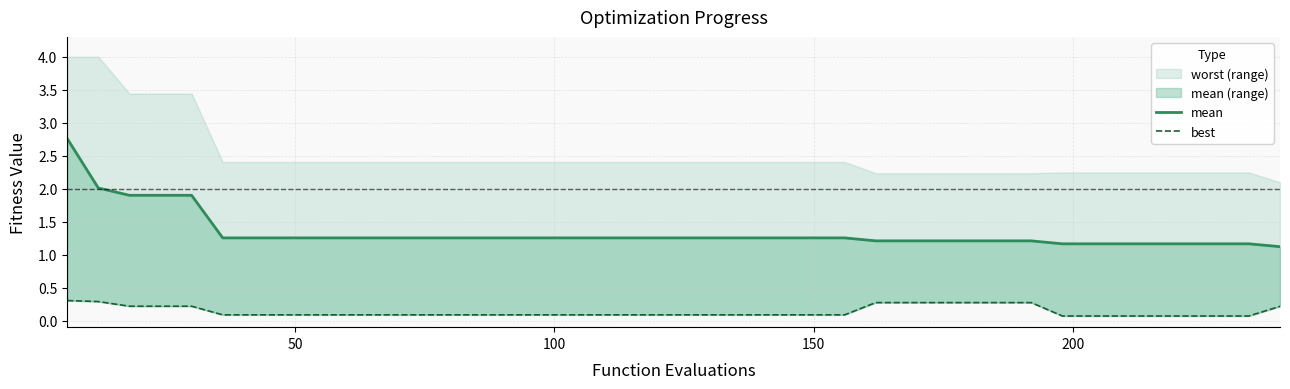

Reading left to right, what are all the values shown in this chart?

mean: 2.8	2.0	1.9	1.9	1.9	1.3	1.3	1.3	1.3	1.3	1.3	1.3	1.3	1.3	1.3	1.3	1.3	1.3	1.3	1.3	1.3	1.3	1.3	1.3	1.3	1.3	1.2	1.2	1.2	1.2	1.2	1.2	1.2	1.2	1.2	1.2	1.2	1.2	1.2	1.1
best: 0.3	0.3	0.2	0.2	0.2	0.1	0.1	0.1	0.1	0.1	0.1	0.1	0.1	0.1	0.1	0.1	0.1	0.1	0.1	0.1	0.1	0.1	0.1	0.1	0.1	0.1	0.3	0.3	0.3	0.3	0.3	0.3	0.1	0.1	0.1	0.1	0.1	0.1	0.1	0.2